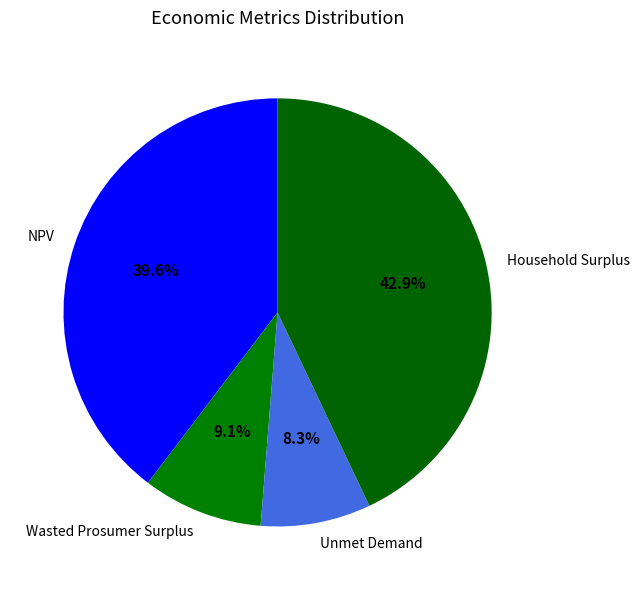

To the nearest percent, what percentage of the pie is Unmet Demand?

8%